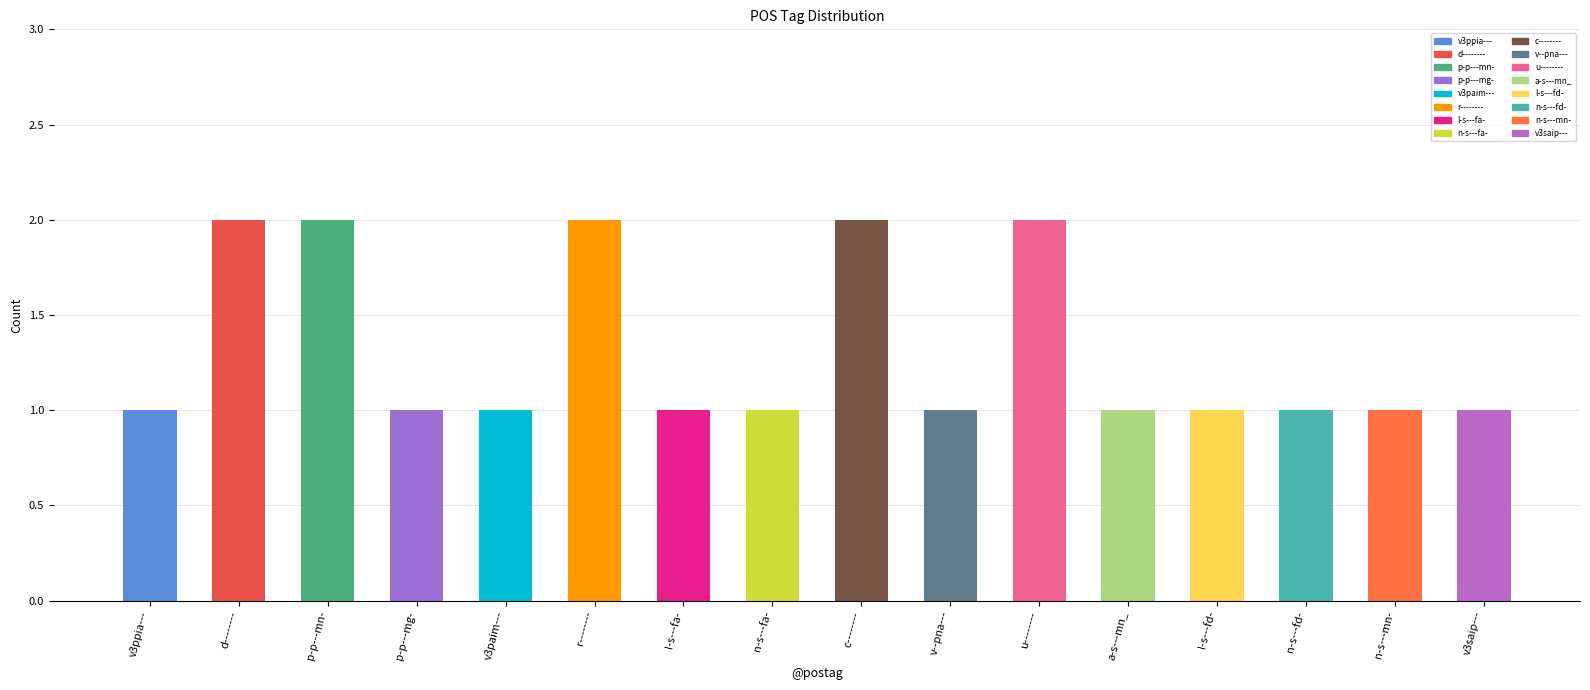

What is the sum of all values?

21